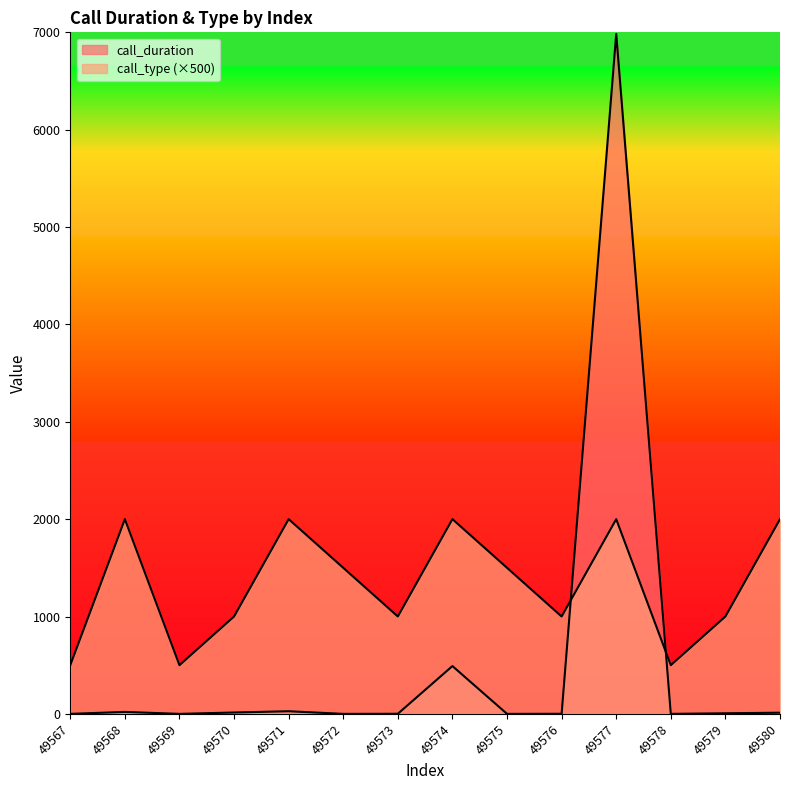

At which label does call_type reach its peak?

49568